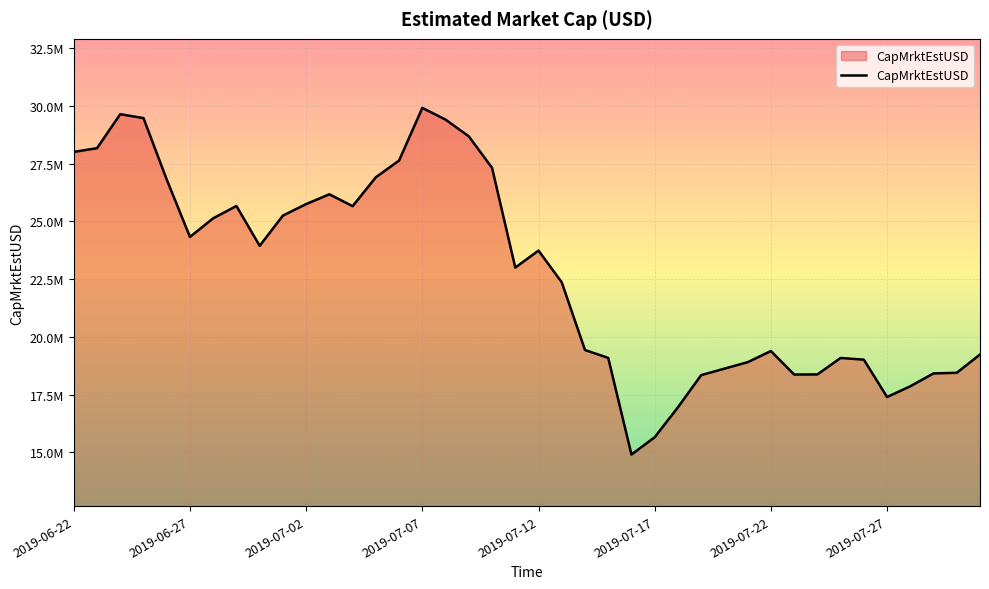

What is the average value?

22763434.7